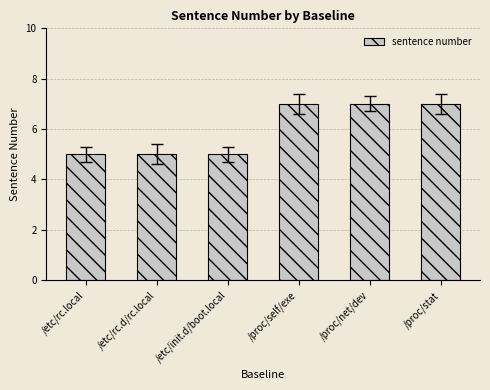

Read the value at /etc/rc.local.

5